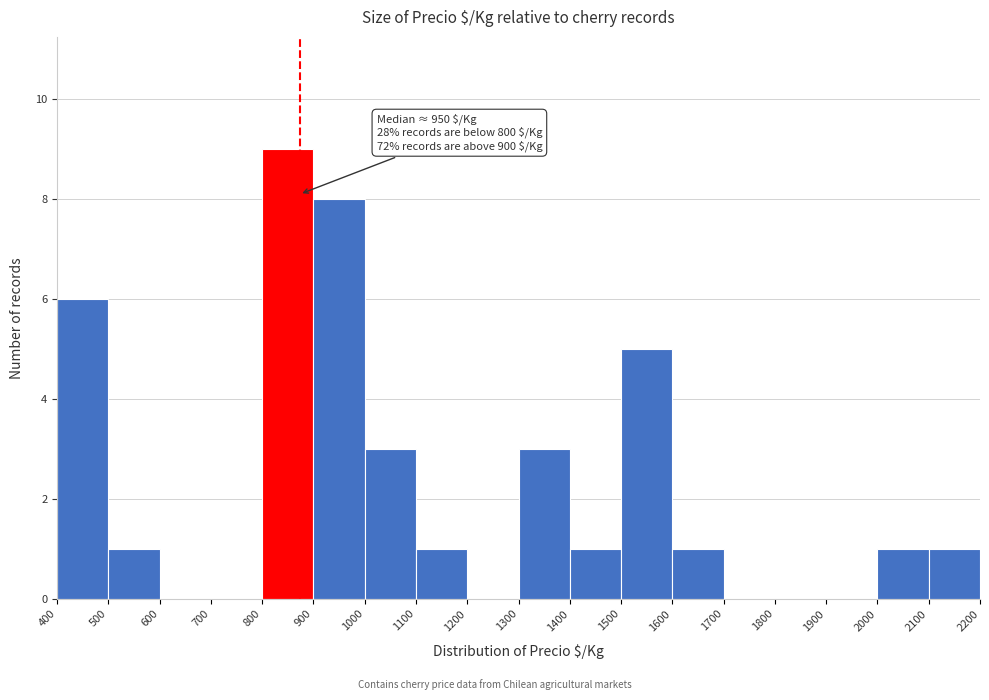

Which range on the x-axis has the tallest bar?

800 to 900